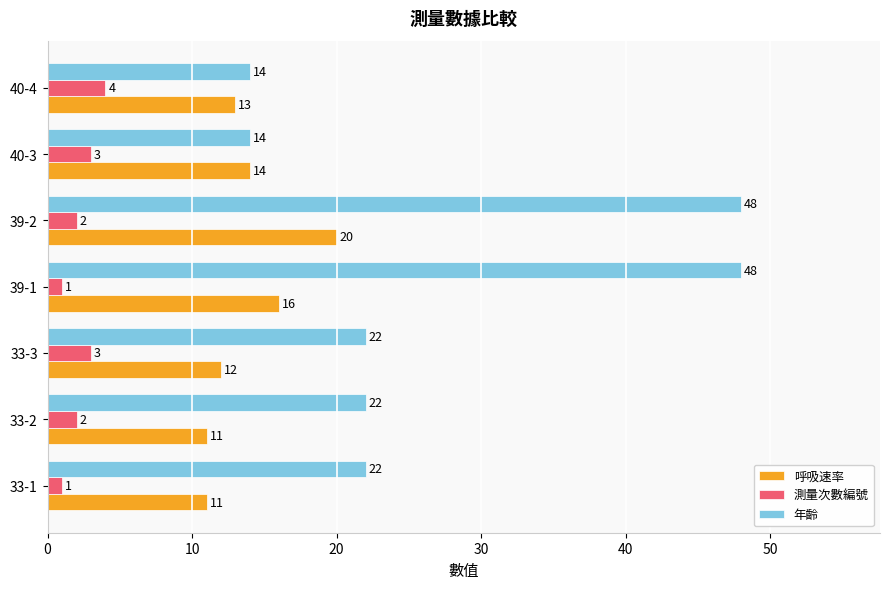

What is the spread (max minus min) of values at 33-3?

19